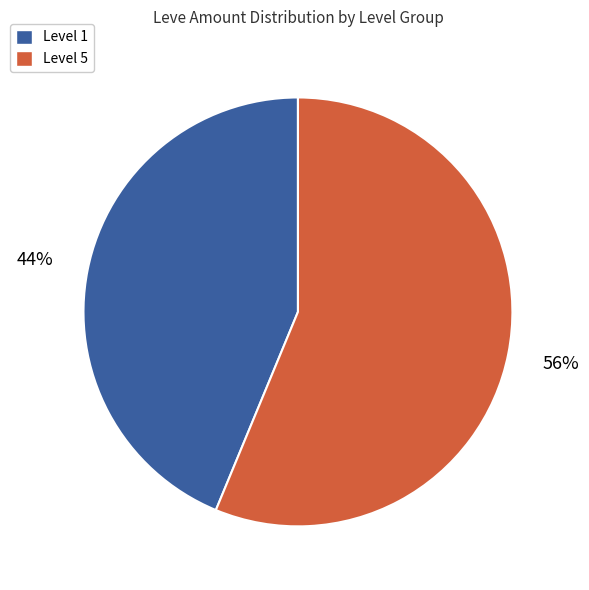

To the nearest percent, what is the average slice percentage?

50%